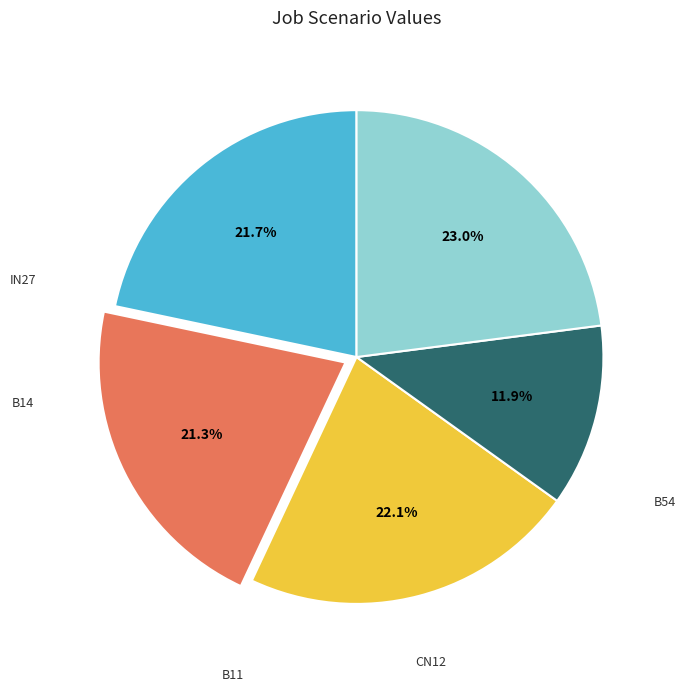

Is there any slice that represents more than half of the pie?

No